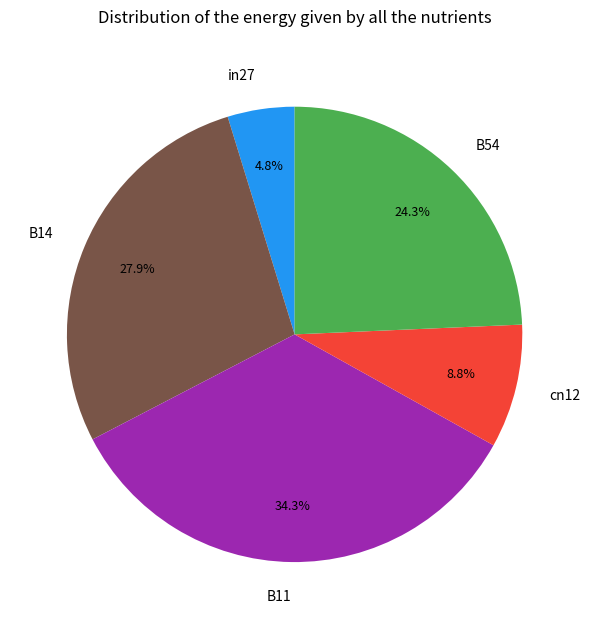

The B14 slice represents 28% of the pie. True or false?

True